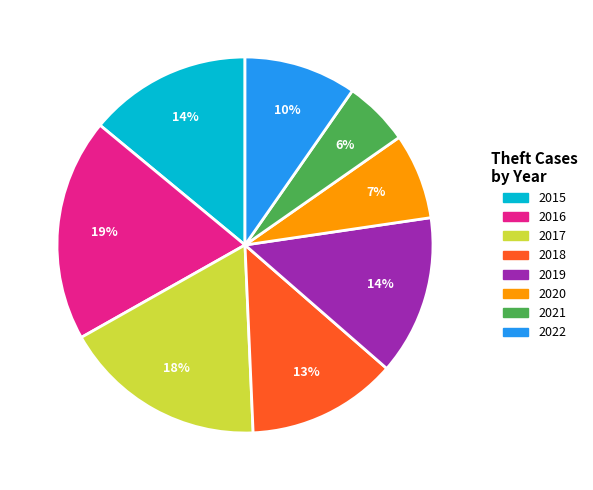

Is the sum of 2020 and 2015 greater than half?

No